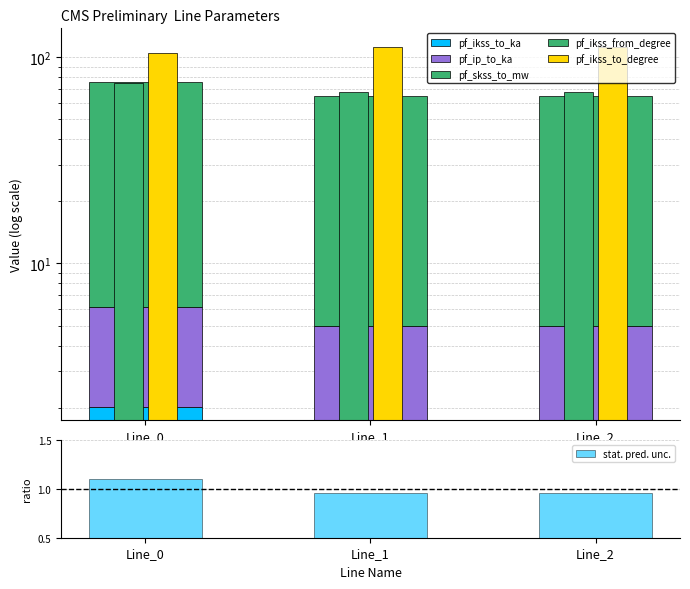

Rank the series by their maximum value, from highest to lowest.

pf_ikss_to_degree, pf_ikss_from_degree, pf_skss_to_mw, pf_ip_to_ka, pf_ikss_to_ka, stat. pred. unc.